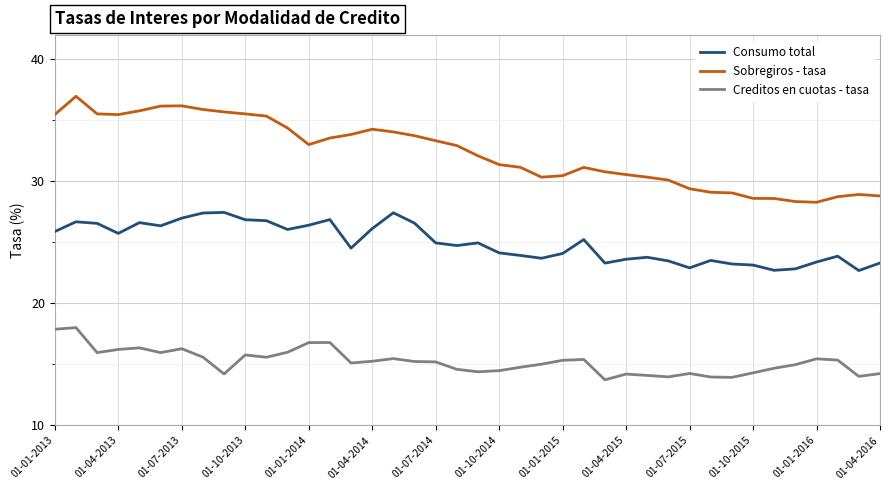

What are all the series names shown in the legend?

Consumo total, Sobregiros - tasa, Creditos en cuotas - tasa